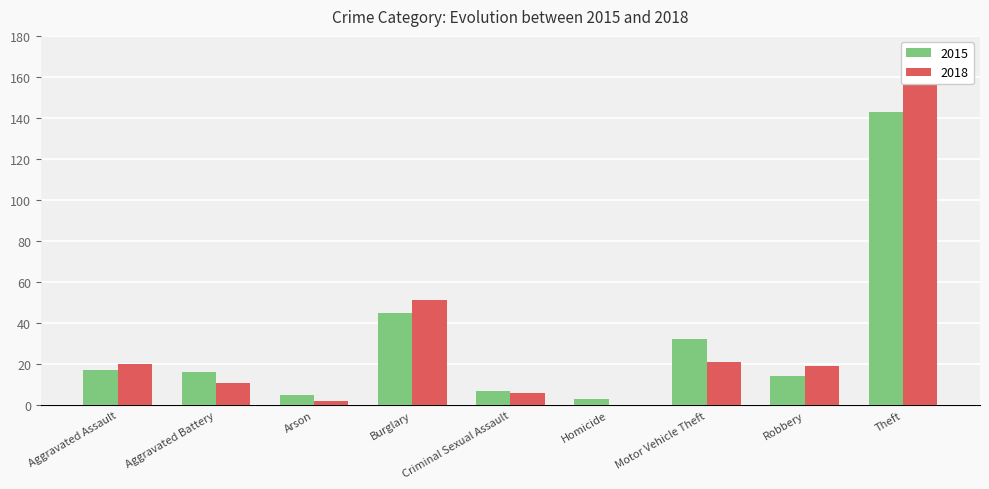

At which label is 2018 closest to 80?

Burglary